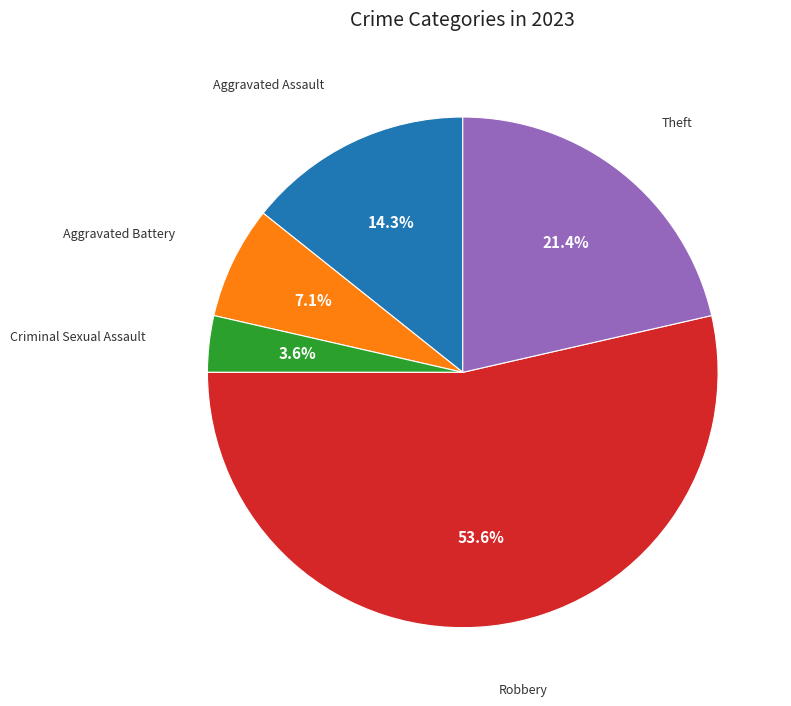

What is the ratio of the value at Aggravated Assault to the value at Theft?

0.7